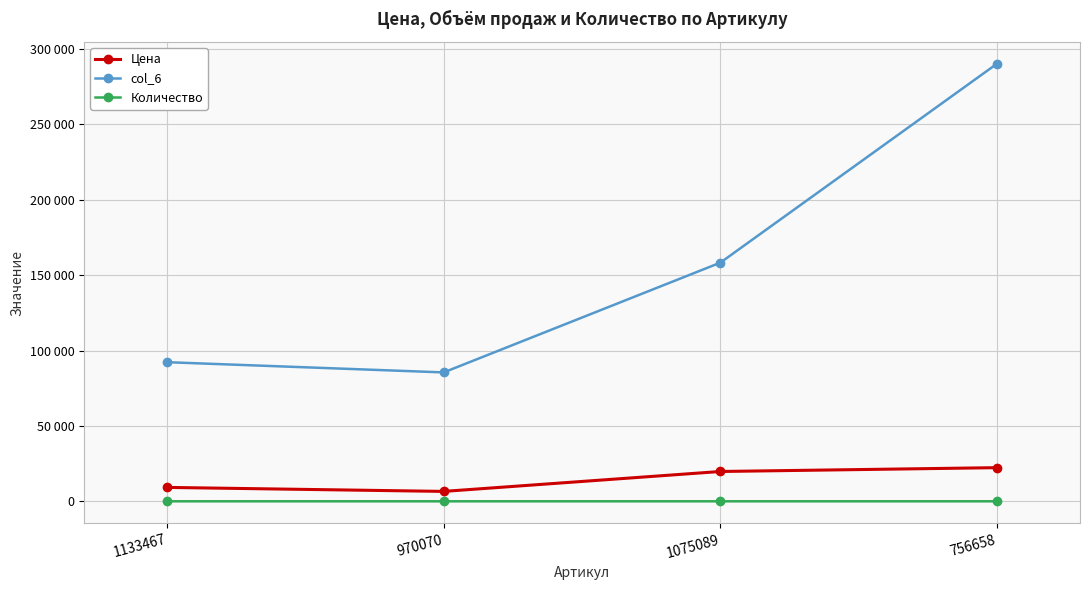

Which series has the largest total across all categories?

col_6